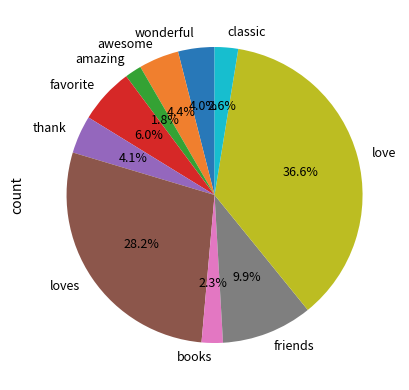

Do friends and wonderful together represent more than half of the pie?

No